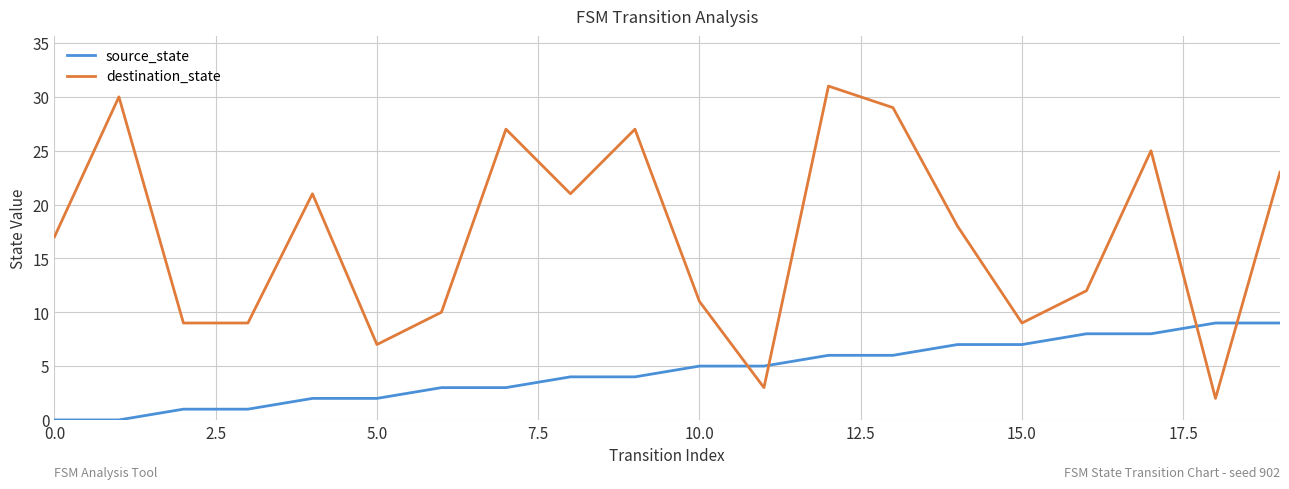

True or false: destination_state and source_state cross at least once.

True